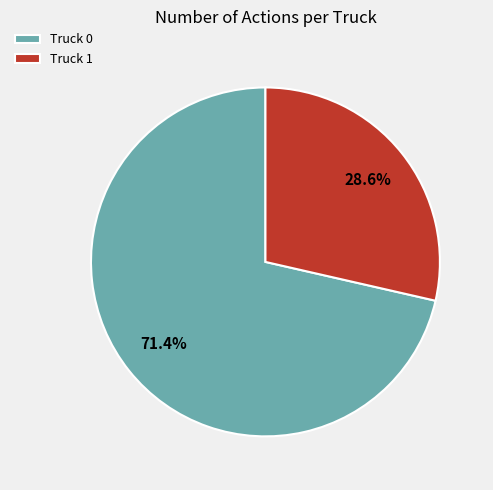

Which slice is the smallest?

Truck 1